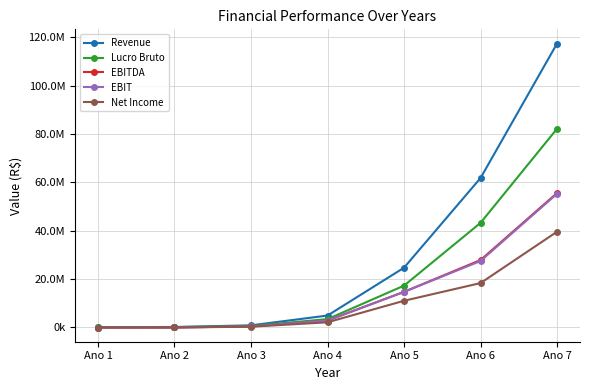

Does the chart have visible grid lines?

Yes